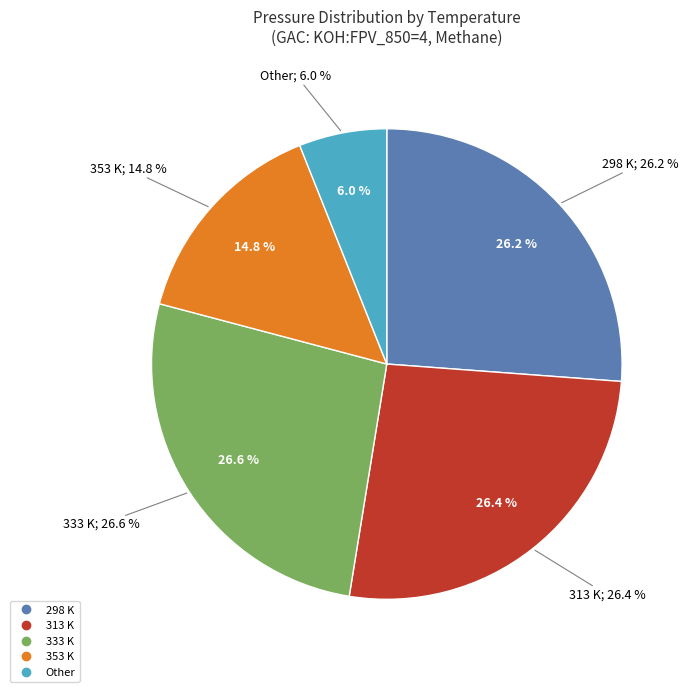

Which category has the biggest portion of the pie?

333 K